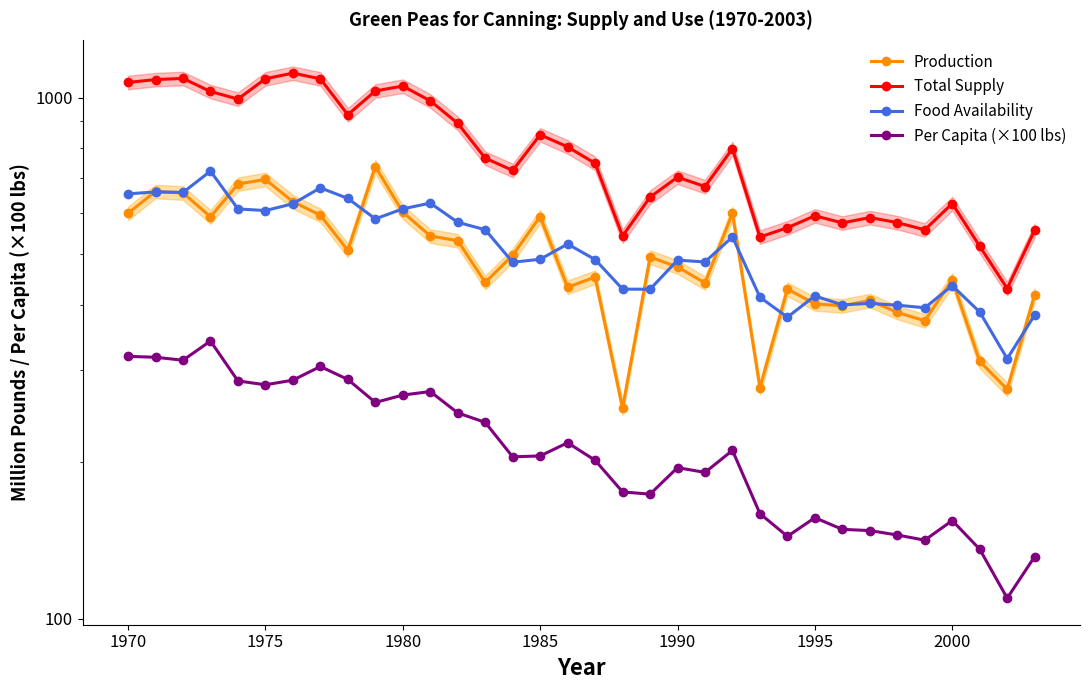

True or false: Total Supply and Food Availability intersect in this chart.

False